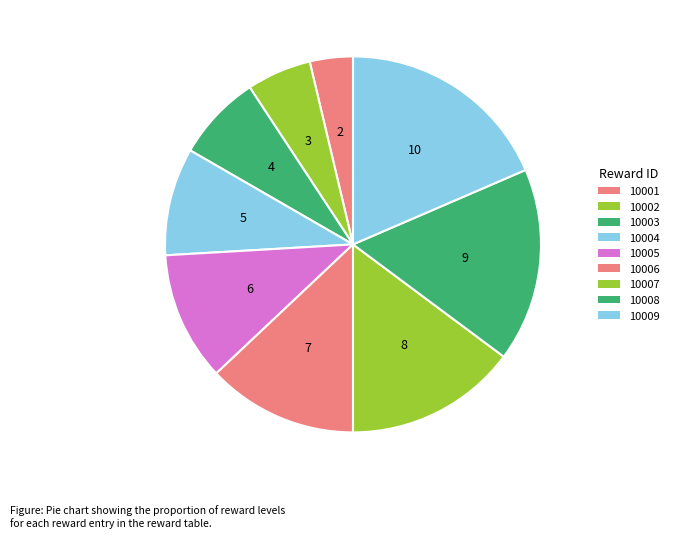

Is there any slice that represents more than half of the pie?

No